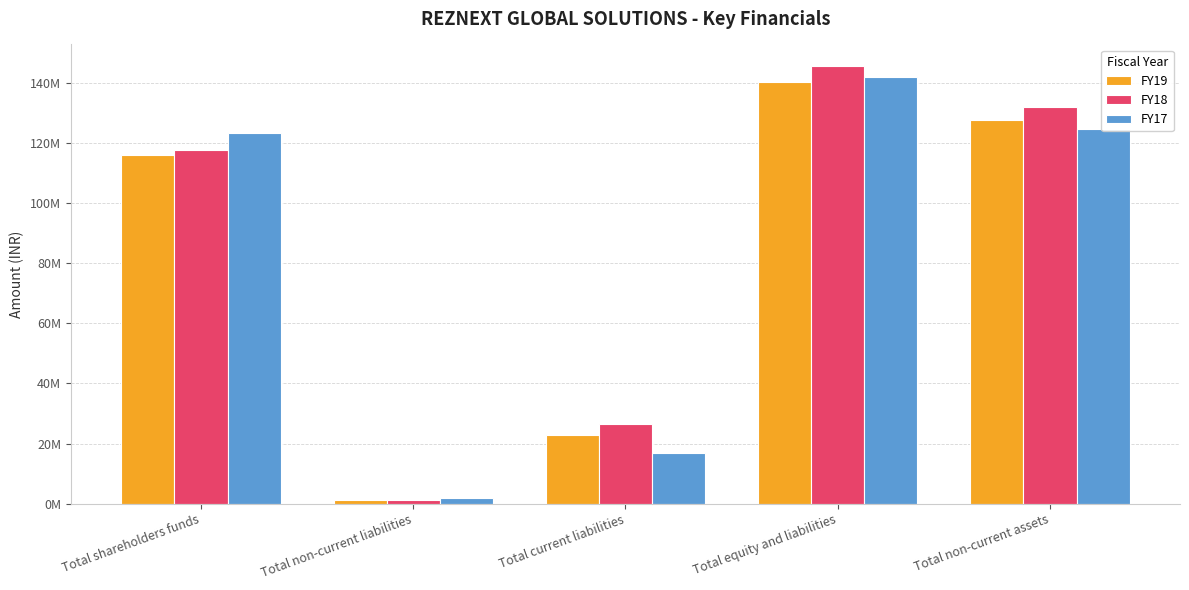

What position from the right is Total current liabilities?

3